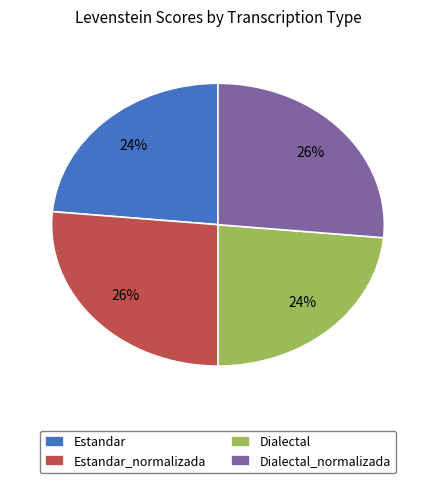

Is Estandar_normalizada the majority of the pie?

No